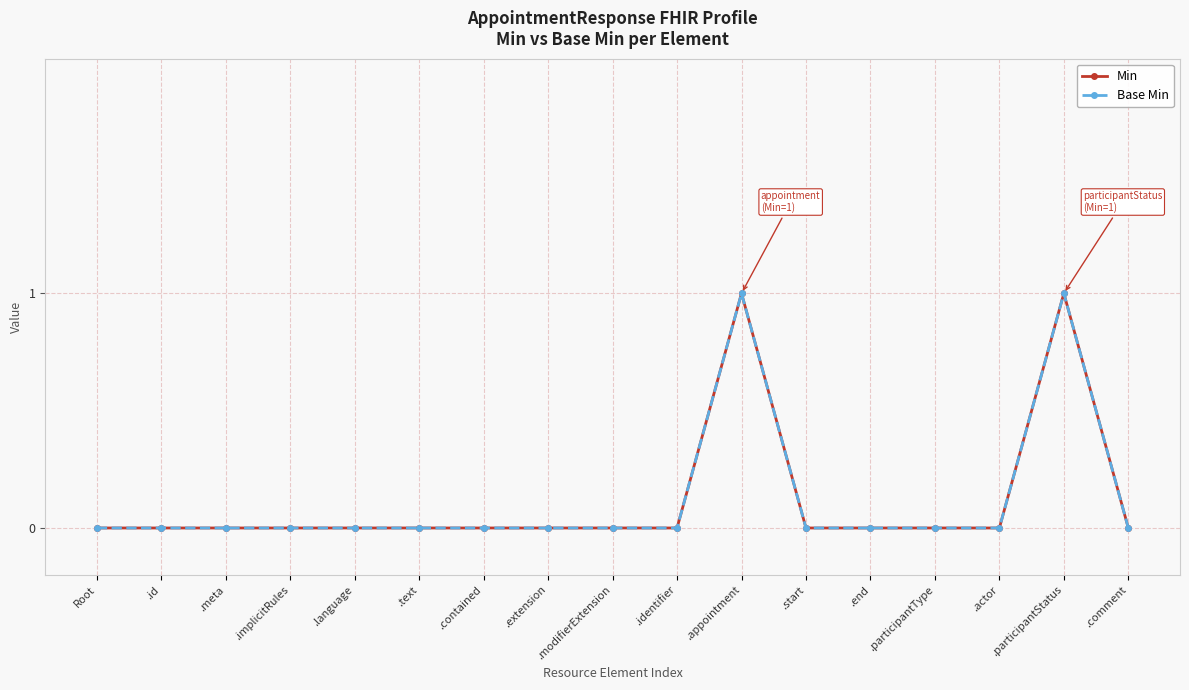

True or false: Min has more than 1 points higher than both neighbors.

True